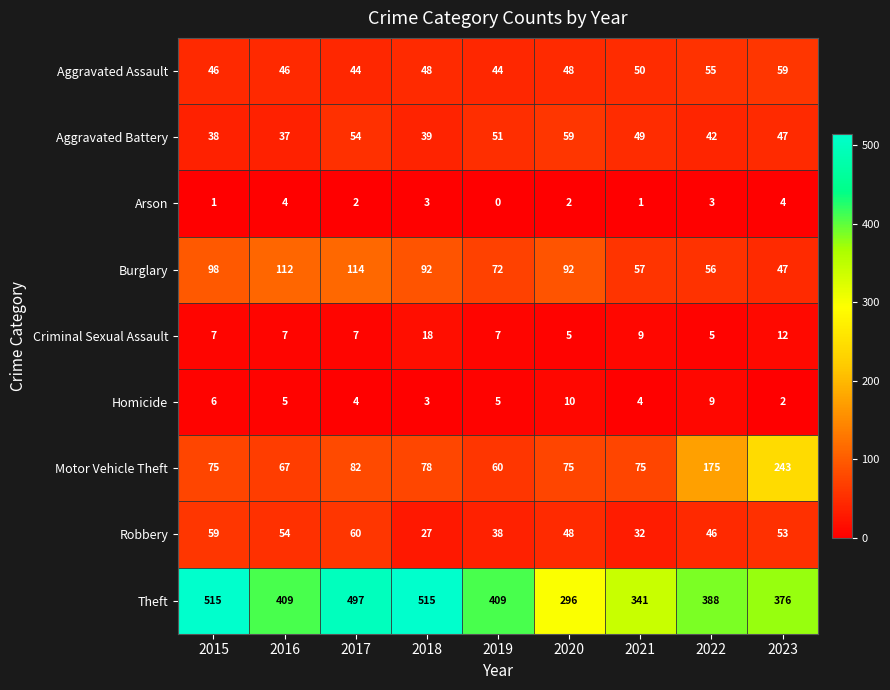

What is the difference between the maximum and second lowest values in the Criminal Sexual Assault series?

13